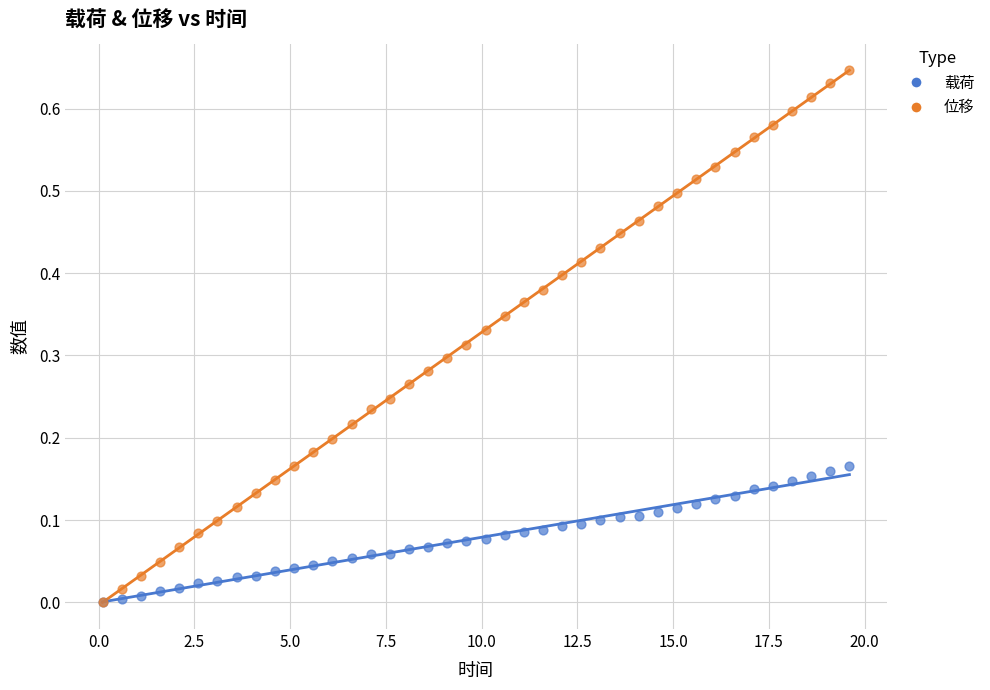

What are all the series names shown in the legend?

载荷, 位移